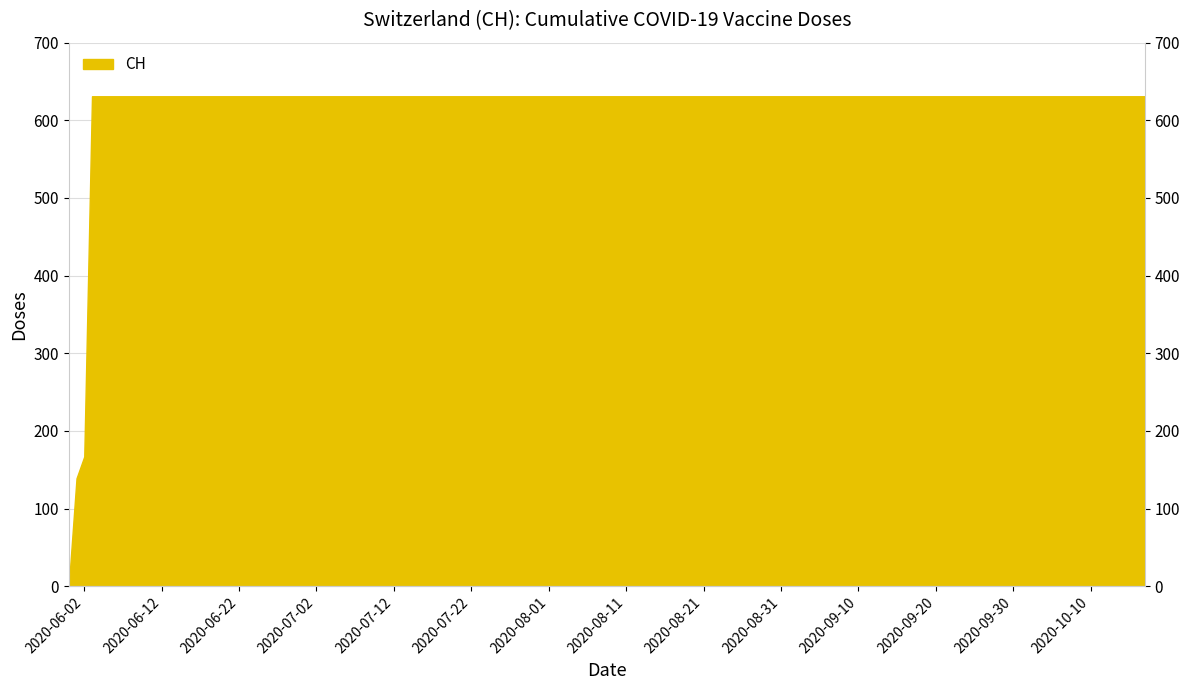

How many values are below 631?

3